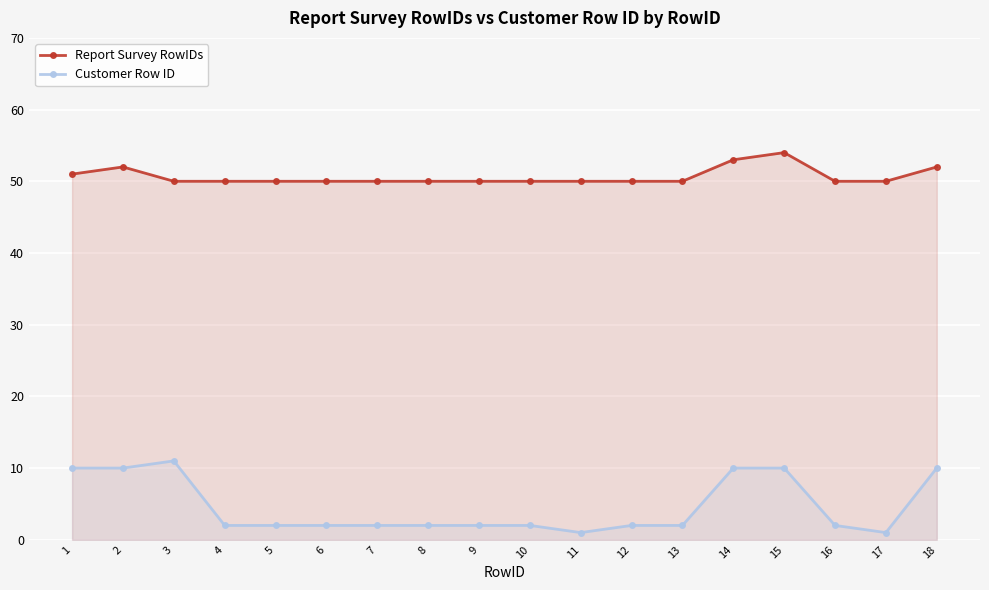

Reading left to right, extract all data points from this chart.

Report Survey RowIDs: 51	52	50	50	50	50	50	50	50	50	50	50	50	53	54	50	50	52
Customer Row ID: 10	10	11	2	2	2	2	2	2	2	1	2	2	10	10	2	1	10